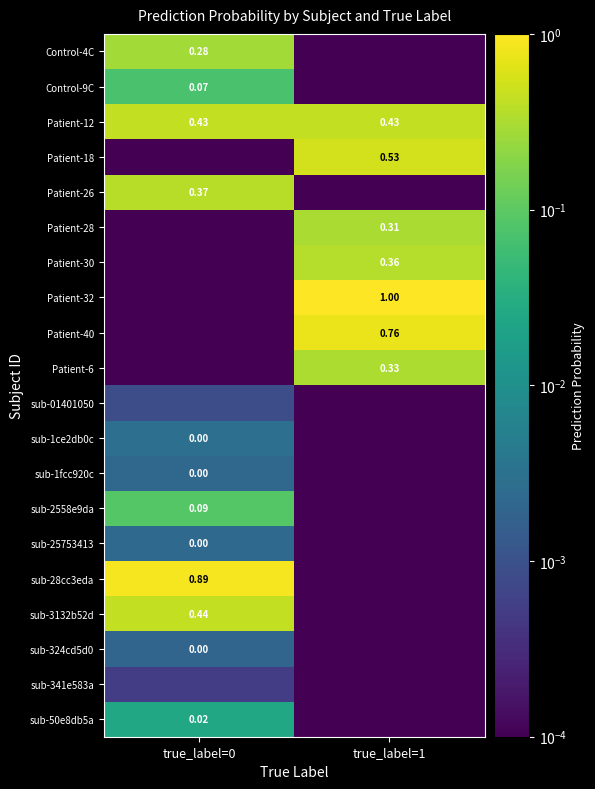

Is the value of Patient-6 at true_label=1 greater than the value of Patient-30 at true_label=1?

No